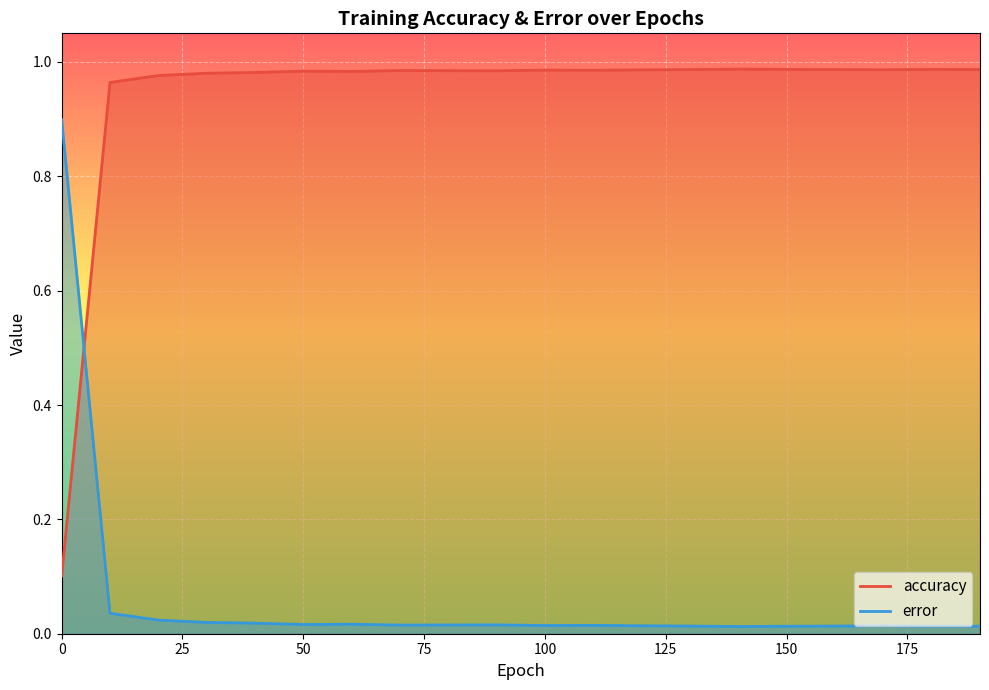

What is the total value across all series at 10?

1.0